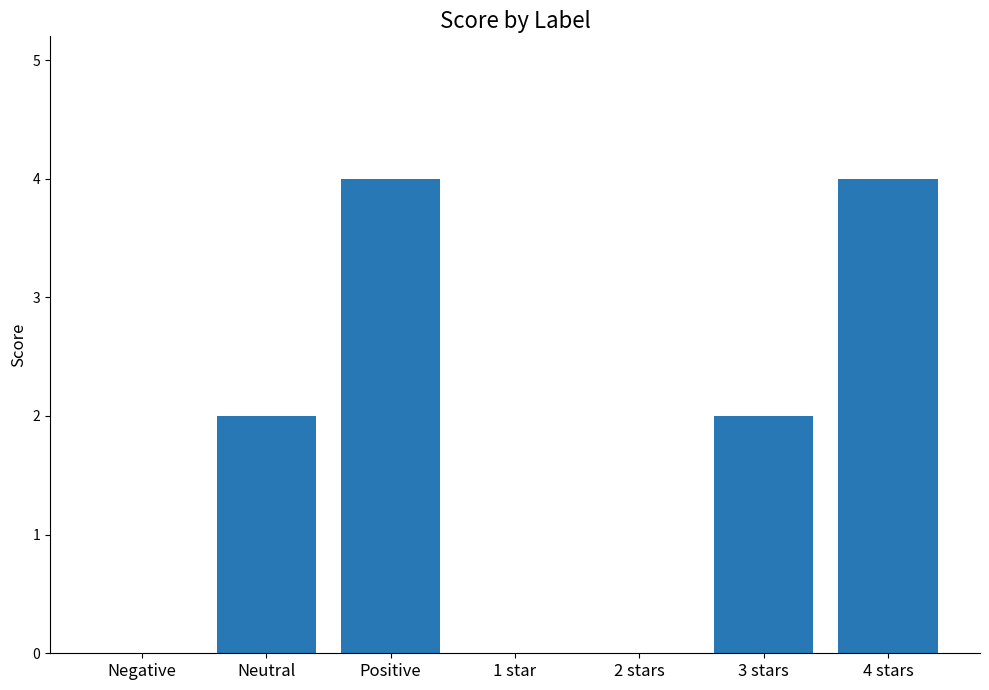

What is the sum of all values?

12